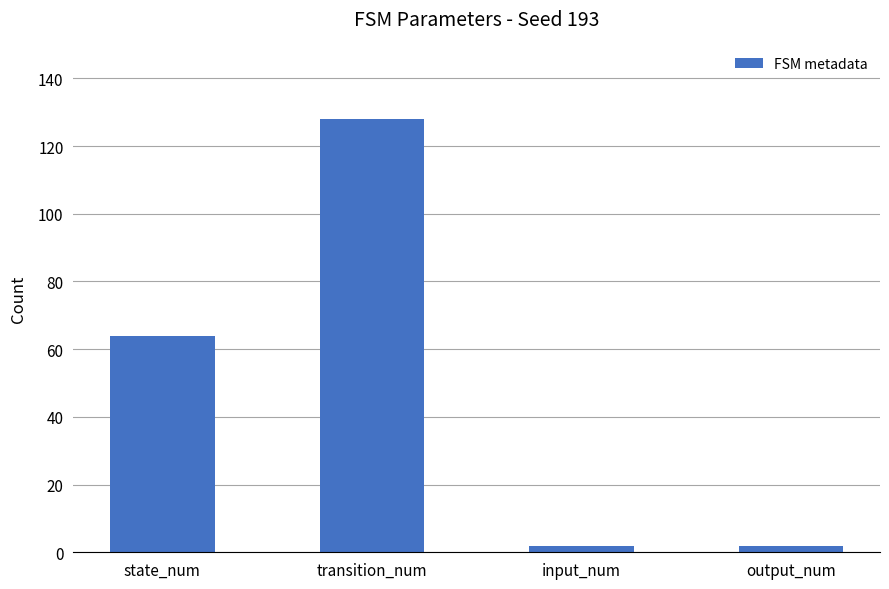

What is the difference between the maximum and minimum values?

126